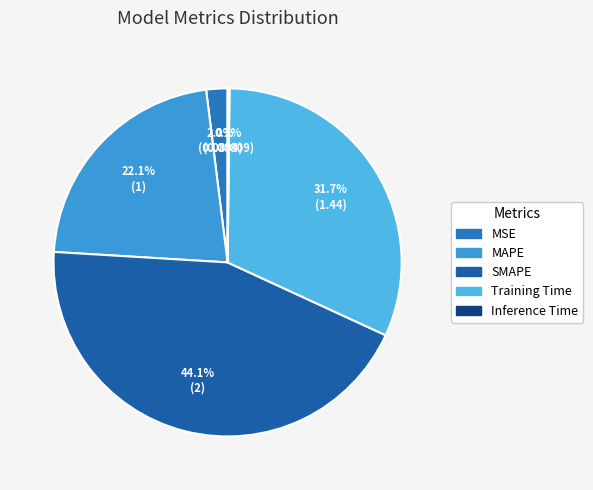

True or false: MSE accounts for 1% of the total.

False